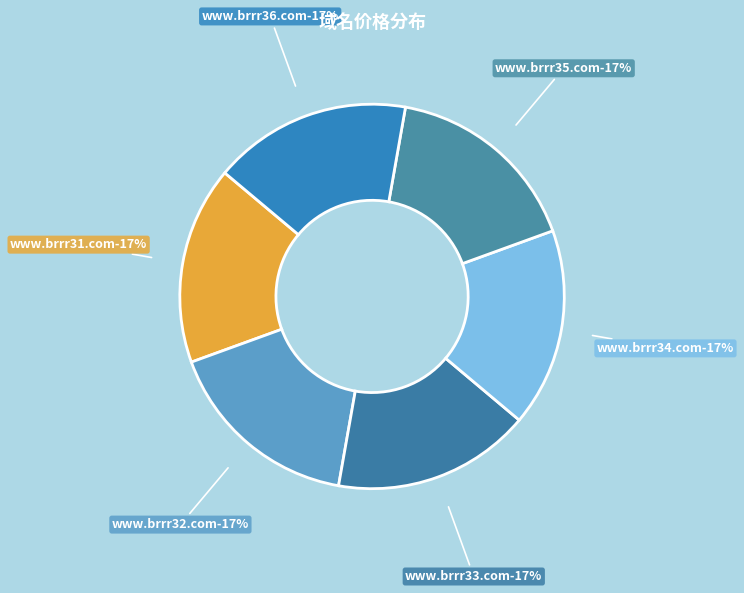

What percentage is NOT represented by www.brrr34.com?

83.3%